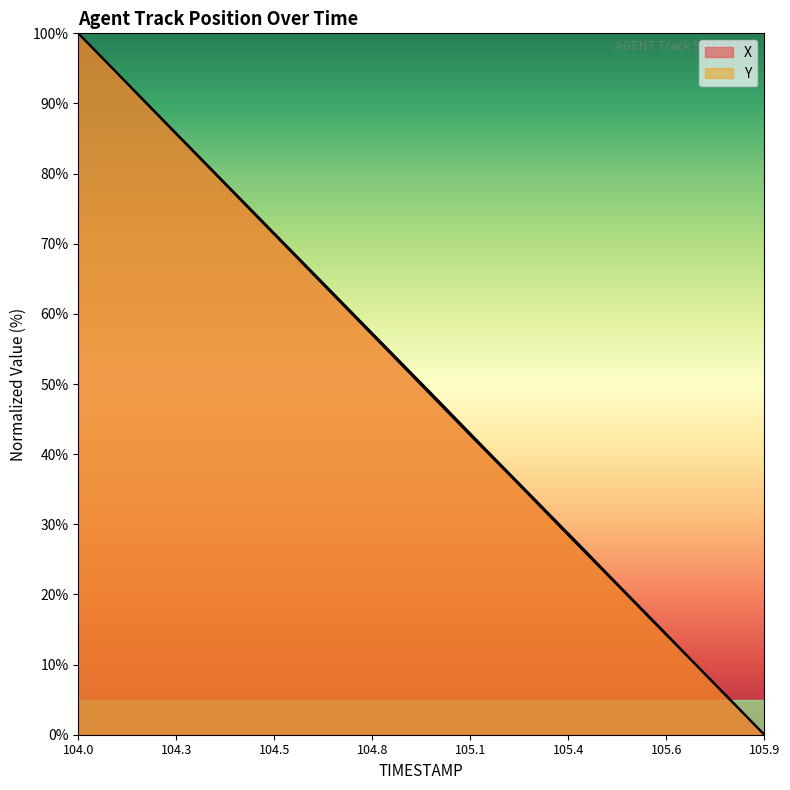

True or false: X and Y cross at least once.

False